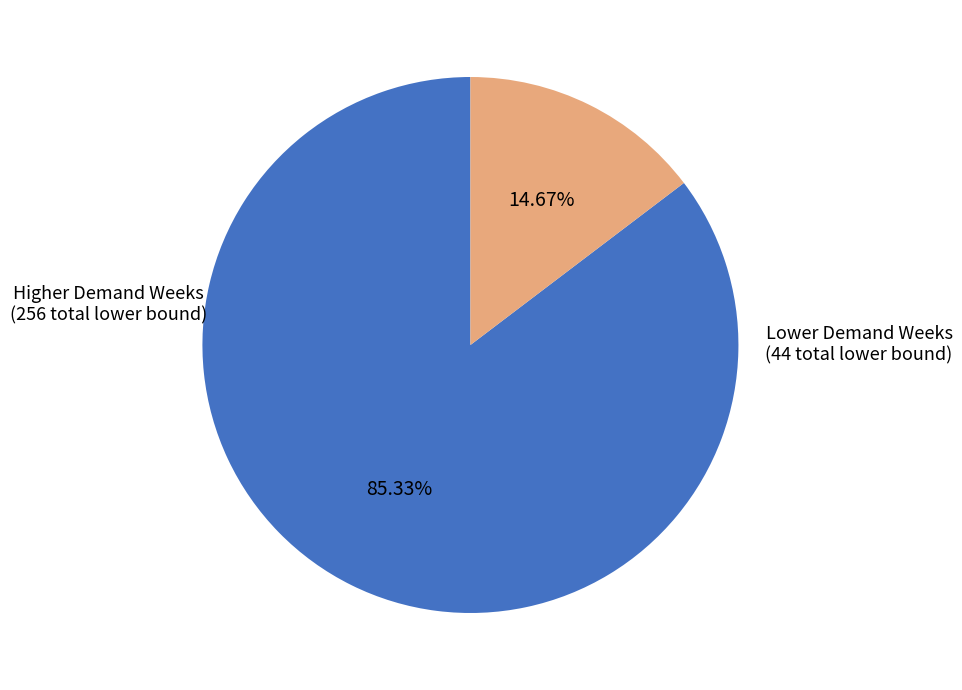

How many slices are in this pie chart?

2